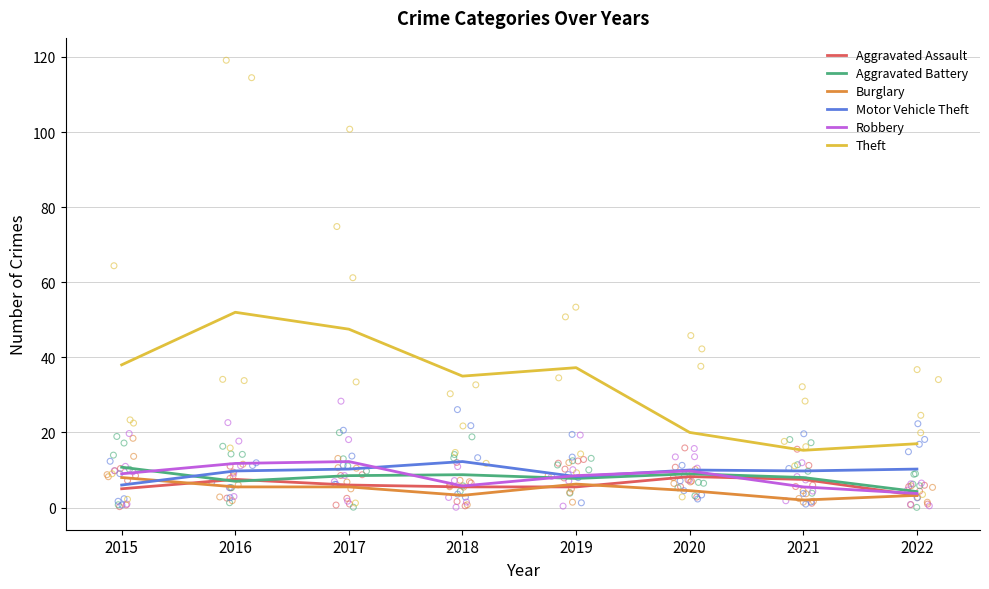

Which series contains the lowest Y value?

Burglary